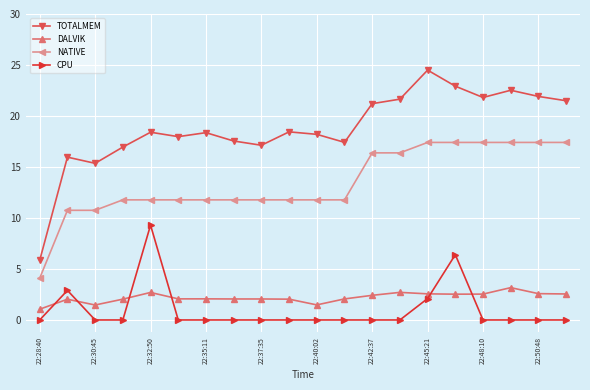

What is the value of the DALVIK point at the 14th from the left?

2.7